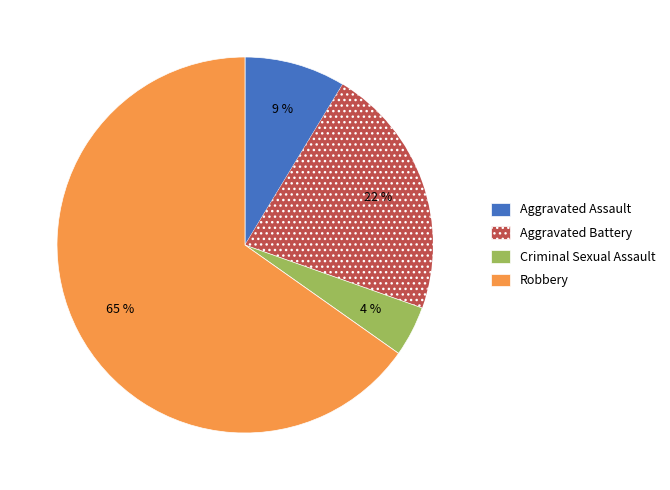

How many slices are in this pie chart?

4